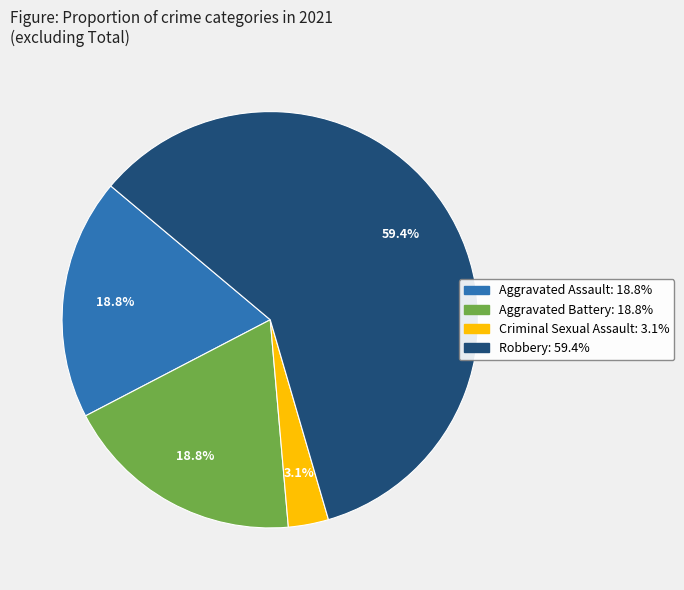

Is there any slice that represents more than half of the pie?

Yes